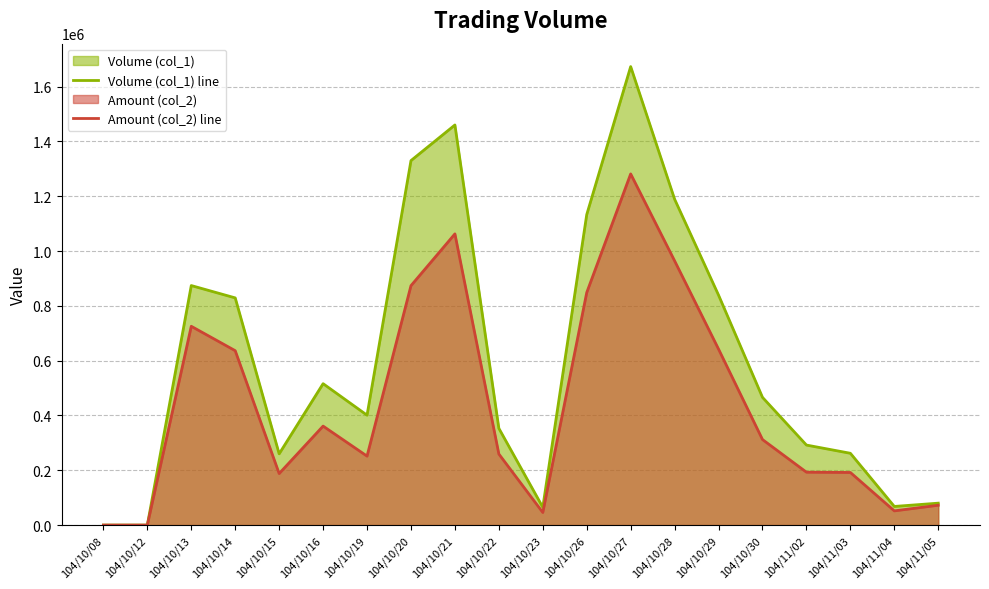

Between 104/10/27 and 104/10/21, which is larger?

104/10/27